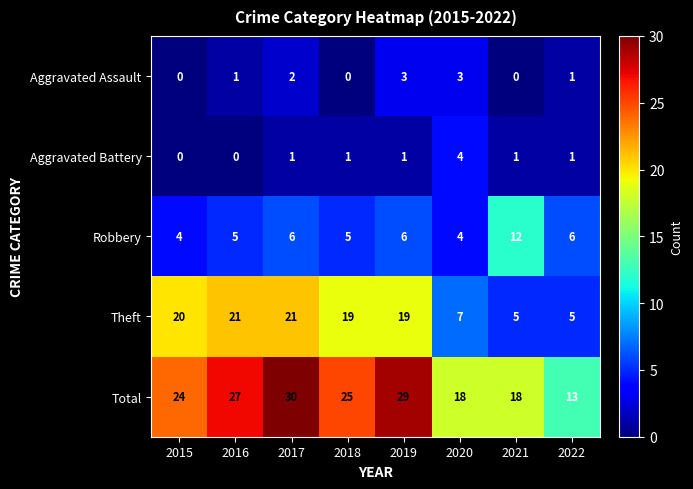

Is it true that Aggravated Battery equals 1 at 2018?

True